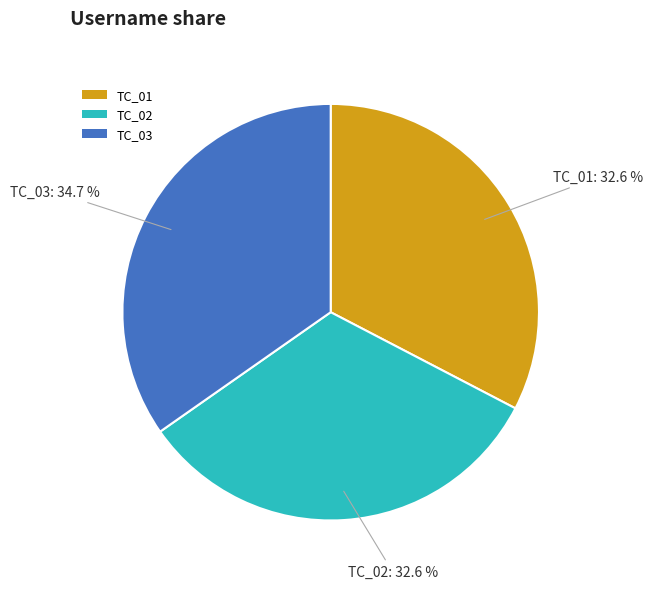

To the nearest percent, what is the combined percentage of TC_01 and TC_02?

65%